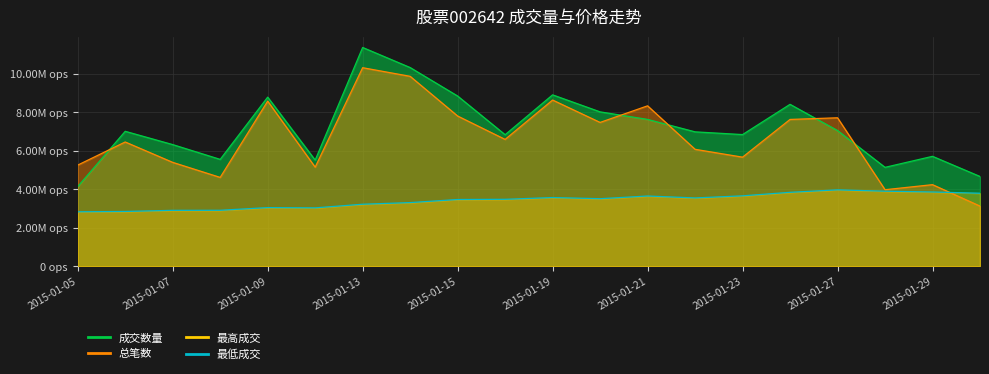

How many interior local peaks (higher than both neighbors) does the data have?

4